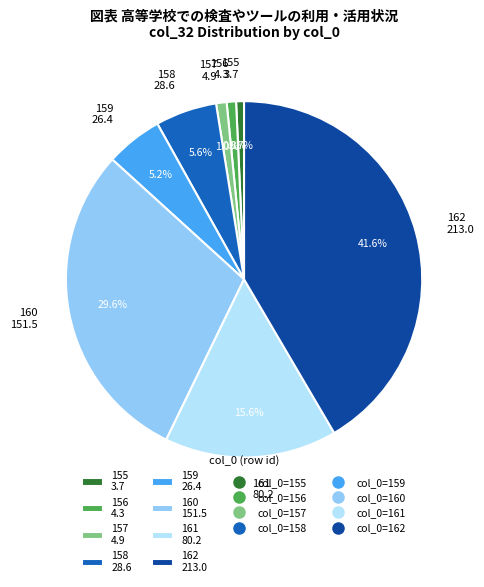

To the nearest percent, what is the difference between the 158 and 161 slice percentages?

10%